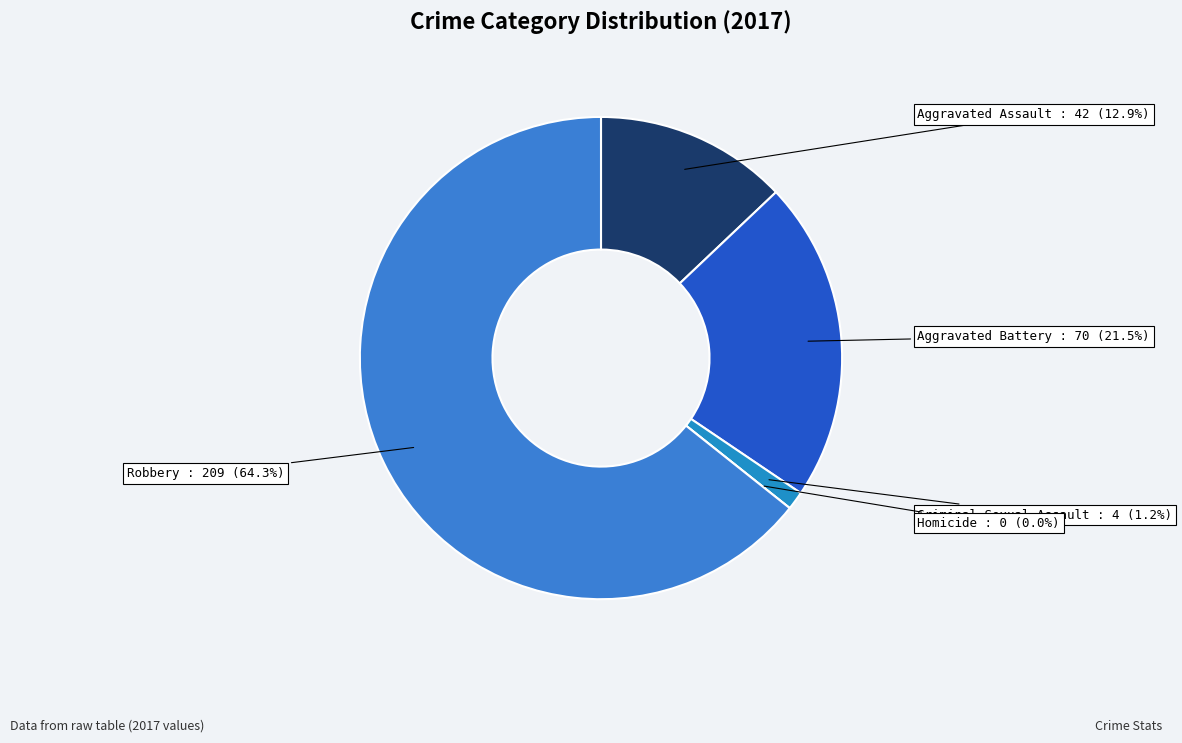

The Homicide slice represents 0% of the pie. True or false?

True